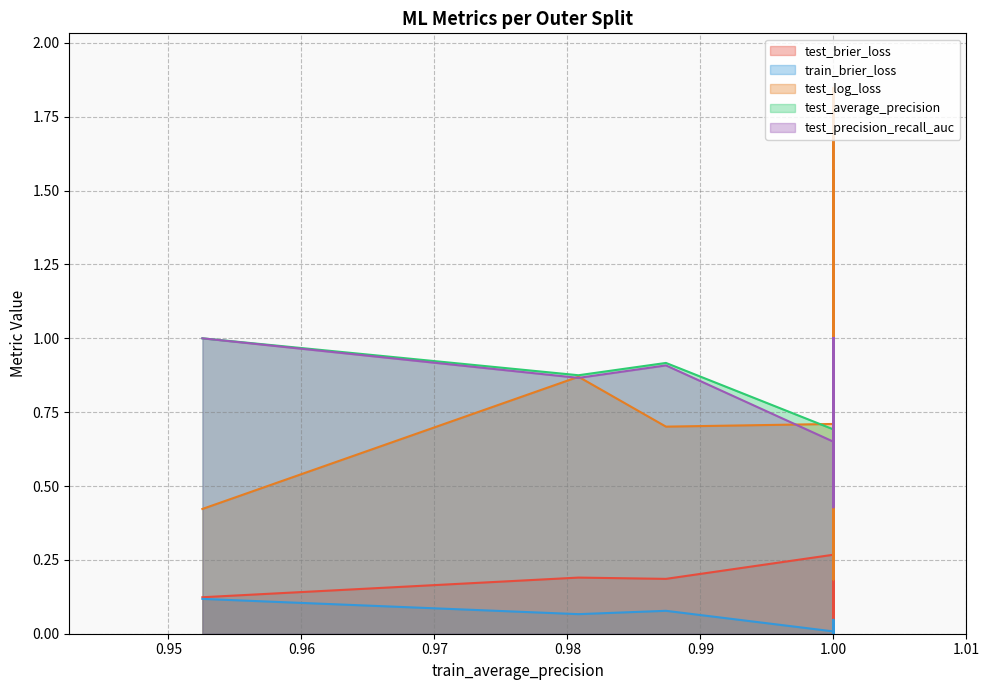

Is the value of test_precision_recall_auc at 35 greater than the value of test_brier_loss at 38?

Yes